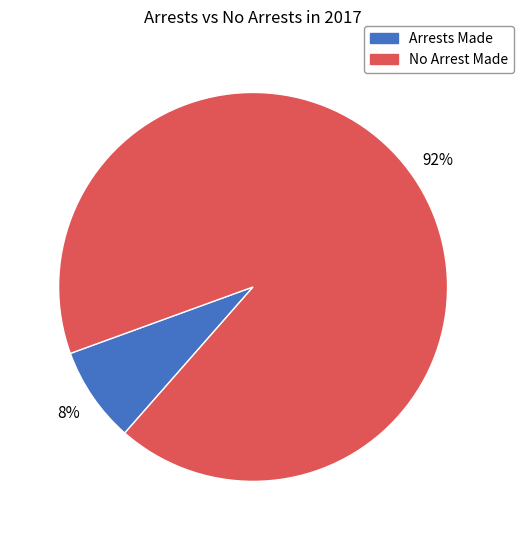

To the nearest percent, what is the average slice percentage?

50%